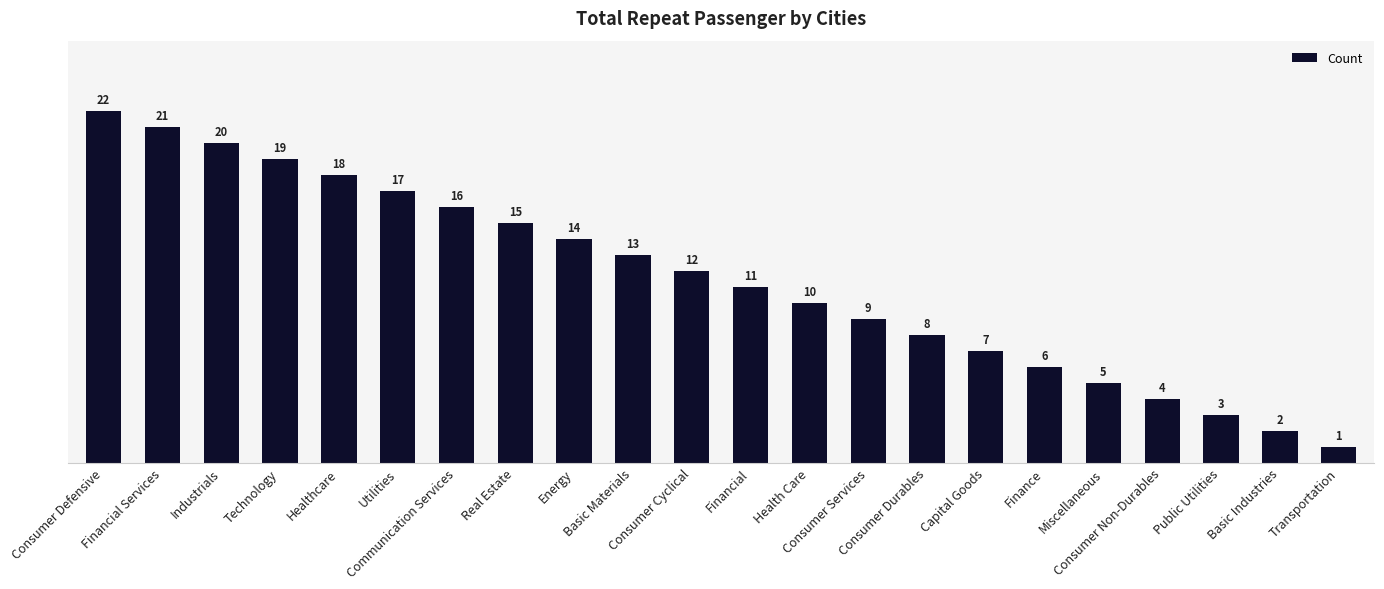

Which category has the lowest value across all series?

Transportation